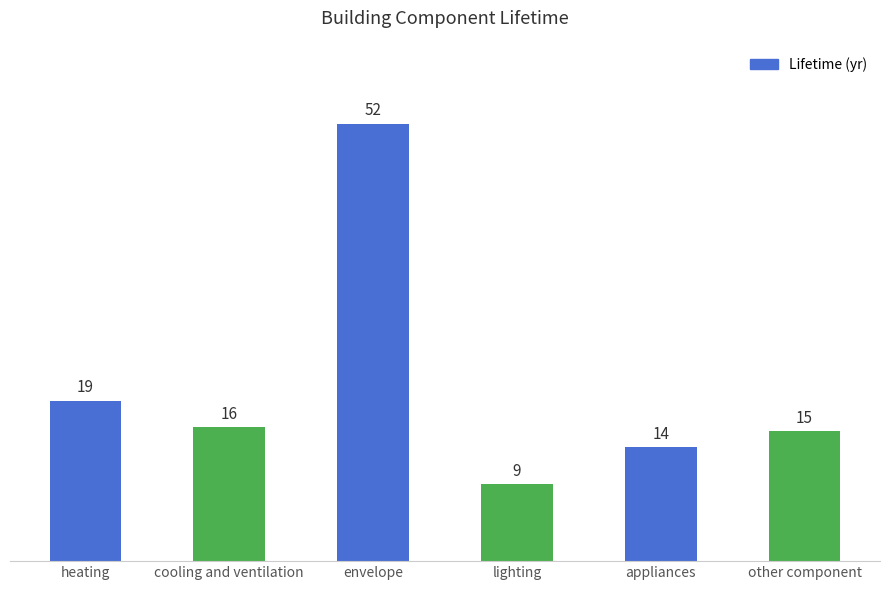

What is the sum of the values at appliances and lighting?

22.7